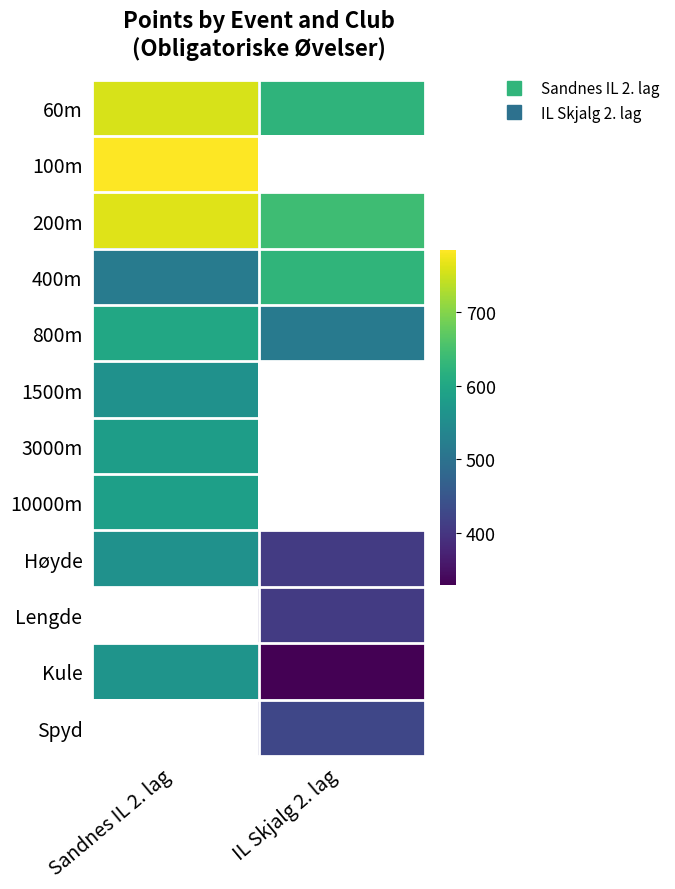

Is it true that 400m equals 148.8 at Sandnes IL 2. lag?

False